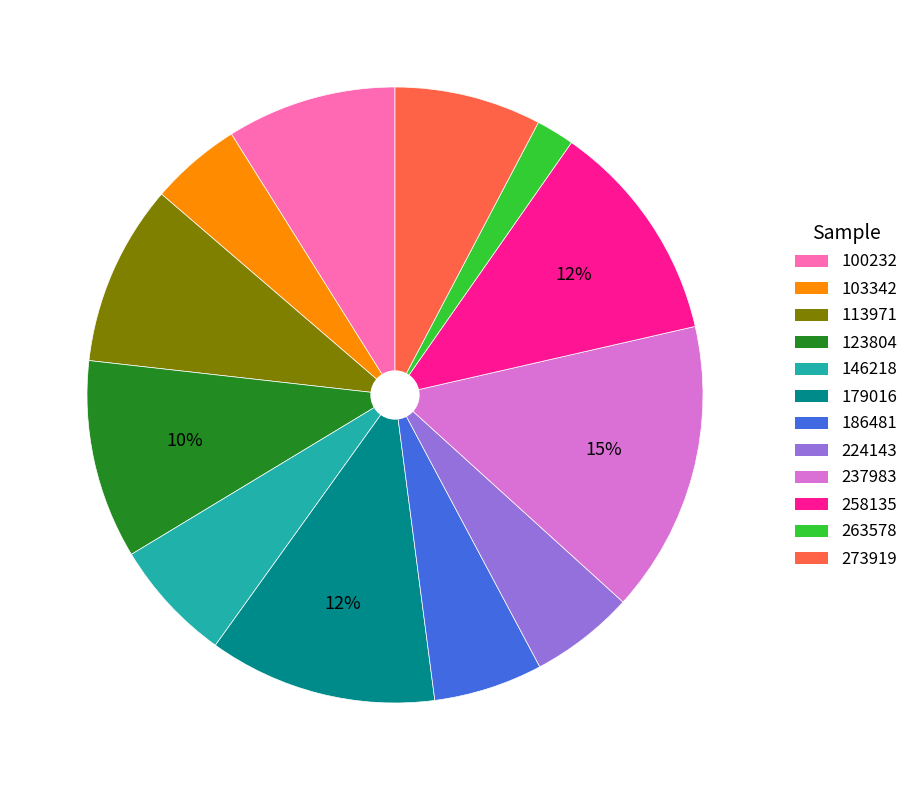

What is the smallest slice in the pie chart?

263578